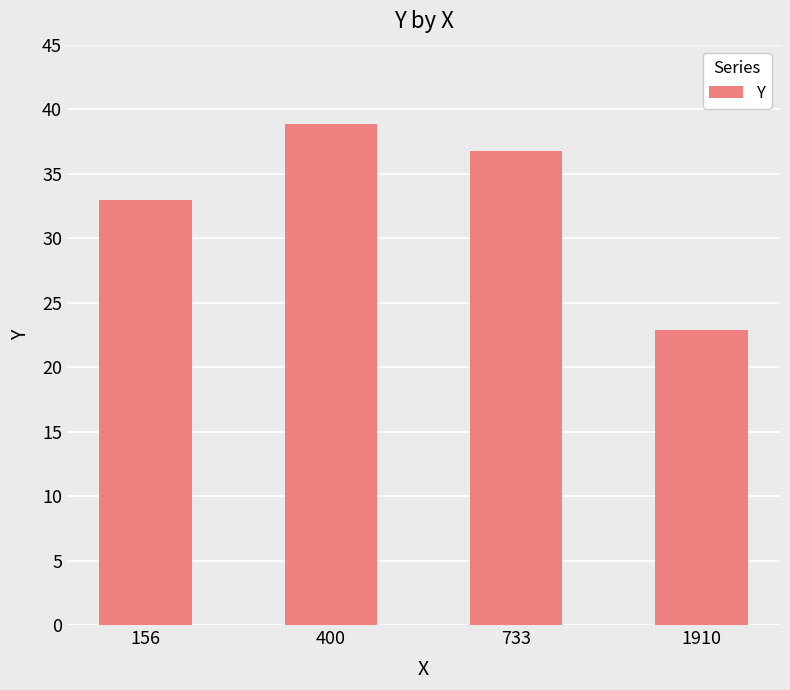

List the labels in order of value, smallest first.

1910, 156, 733, 400